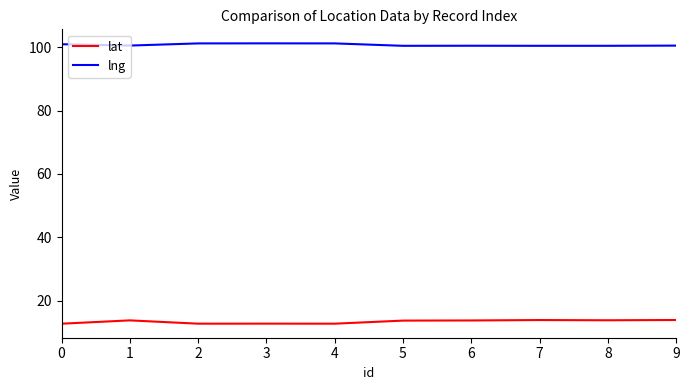

What is the greatest value displayed?

101.3